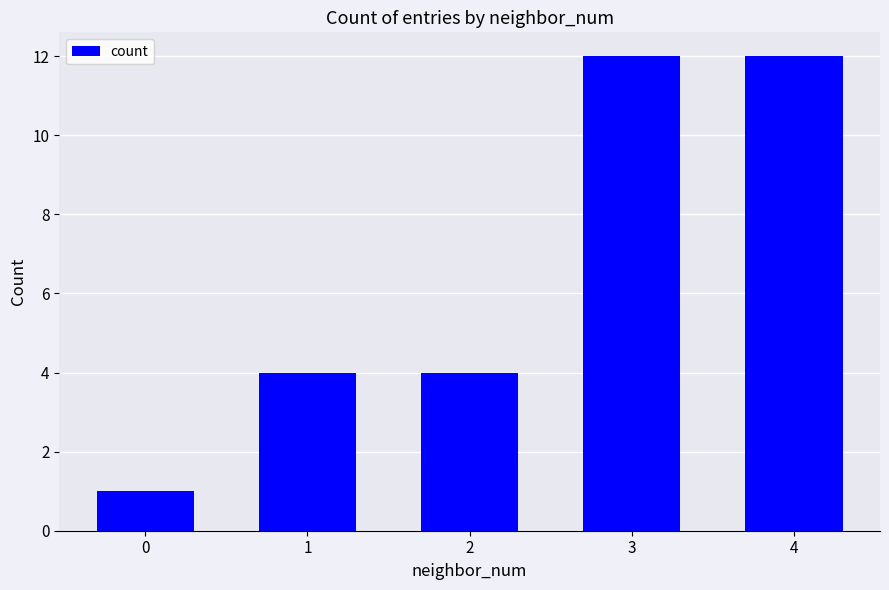

What is the difference between the maximum and second lowest values?

8